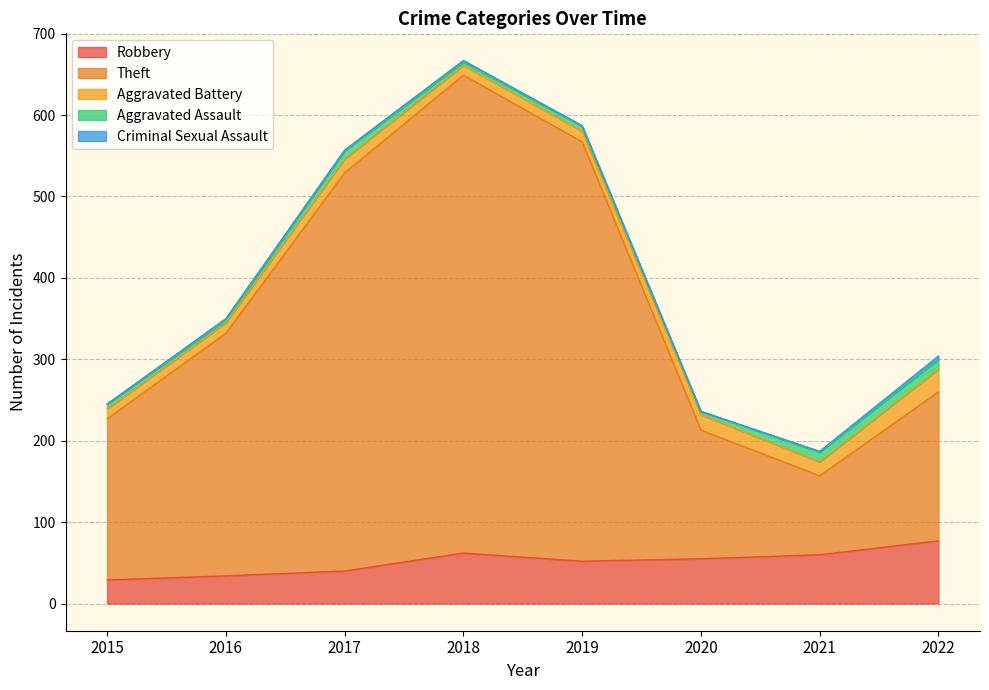

What is the total value across all series at 2022?

304